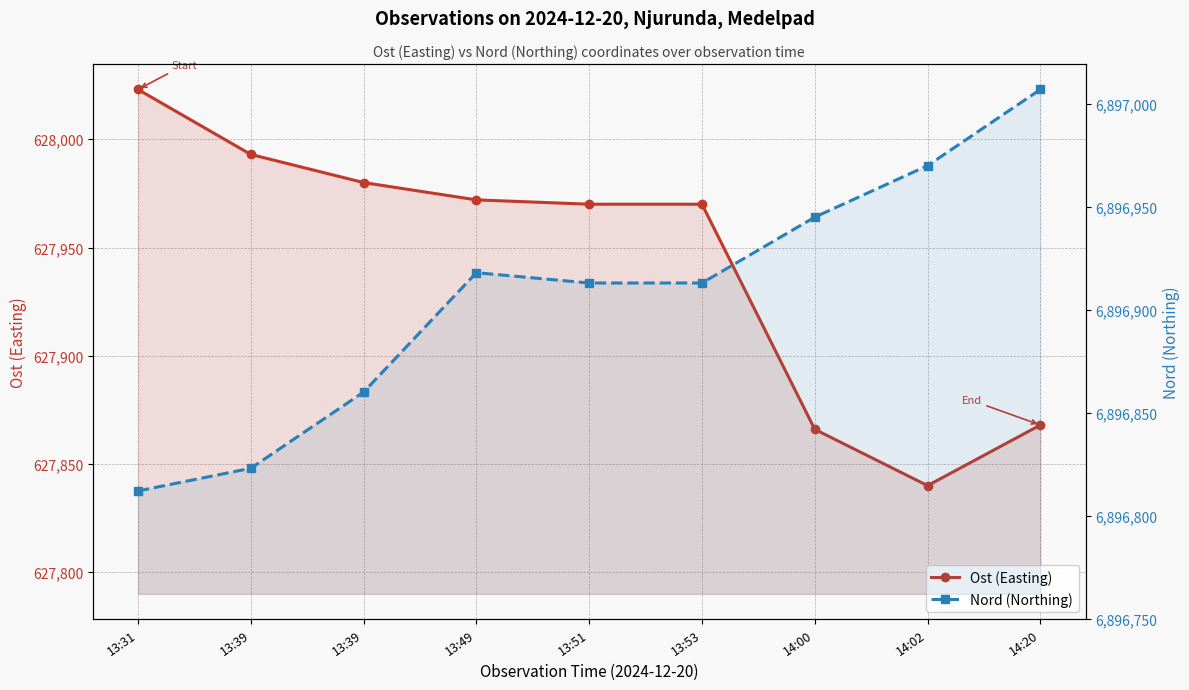

Which label corresponds to the smallest value in the chart?

14:02